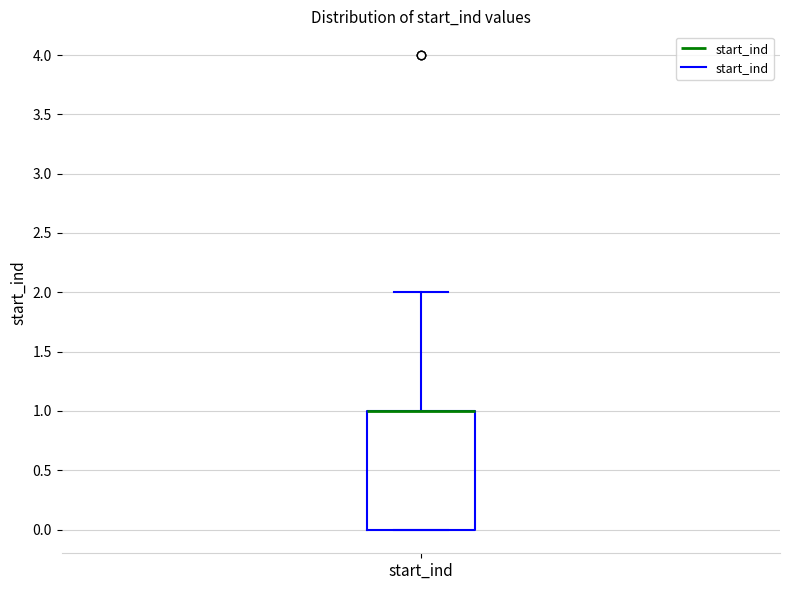

Read this box plot against the y-axis: the position of the median line, the range covered by the box, and the ends of both whiskers. The values are not printed on the chart, so give them approximately, as read against the axis.

median 1 (drawn on the box's upper edge), box 0 to 1, whiskers 0 to 2